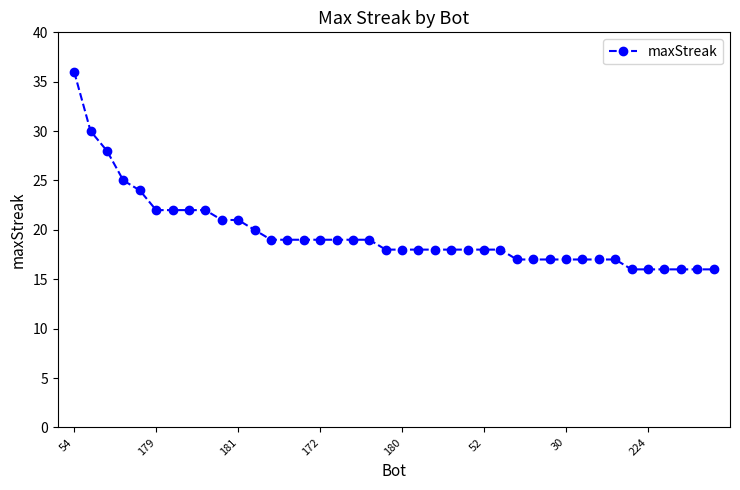

What is the smallest value displayed?

16